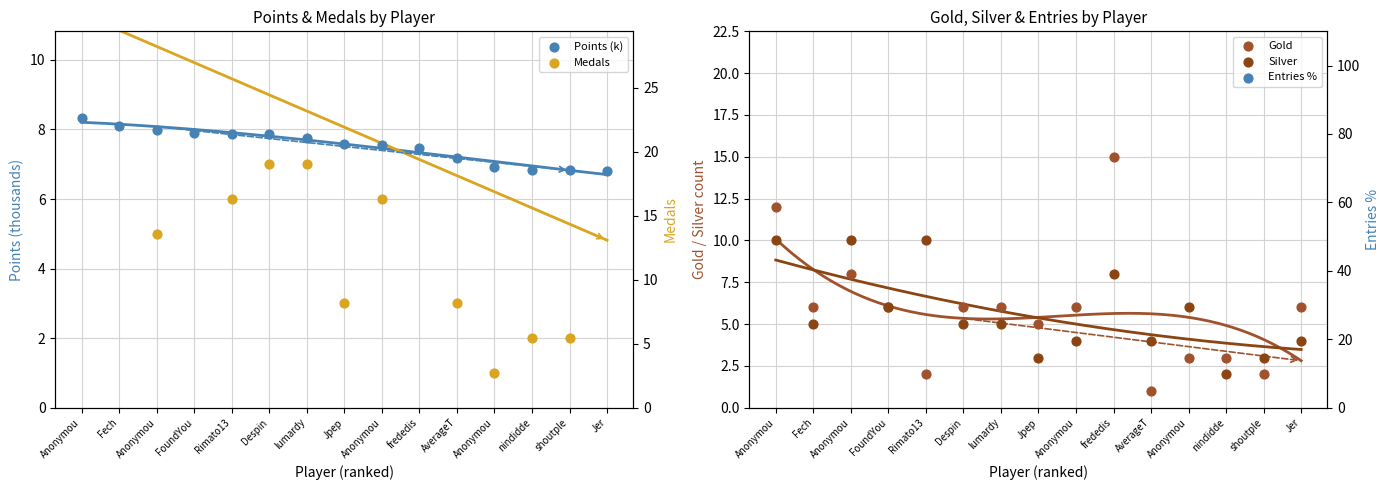

Which series reaches the minimum Y coordinate?

Medals